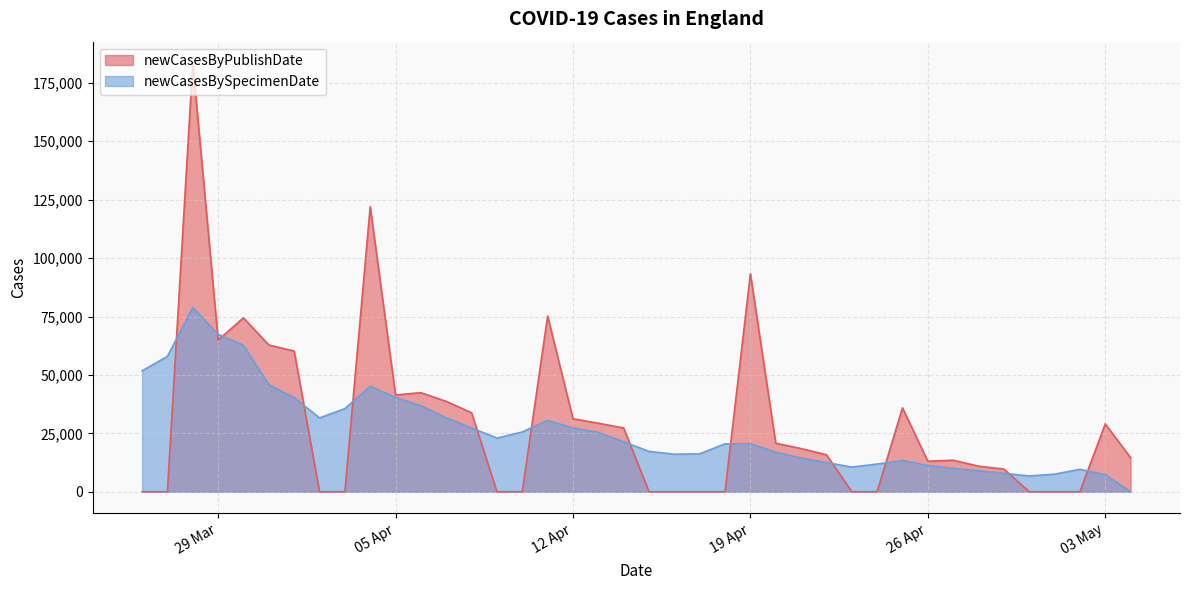

Rank the series by their maximum value, from highest to lowest.

newCasesByPublishDate, newCasesBySpecimenDate